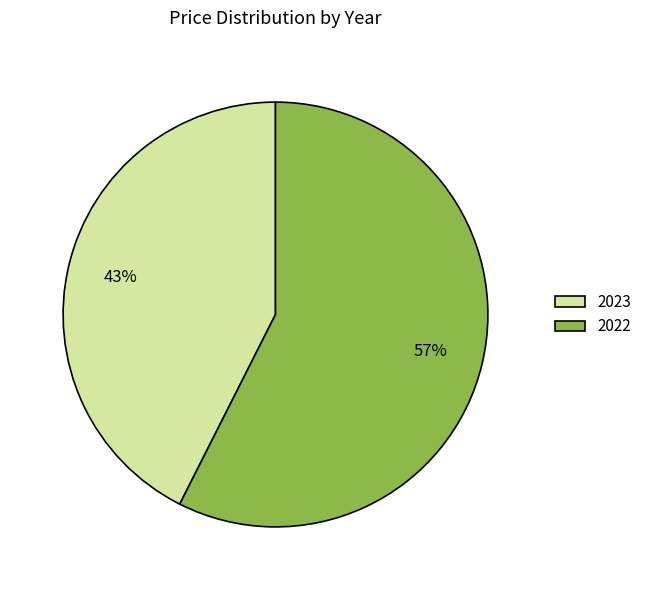

What is the largest slice in the pie chart?

2022